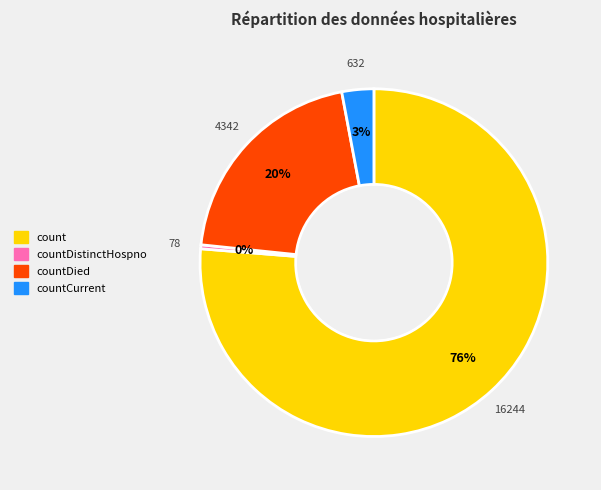

Is there any slice that represents more than half of the pie?

Yes